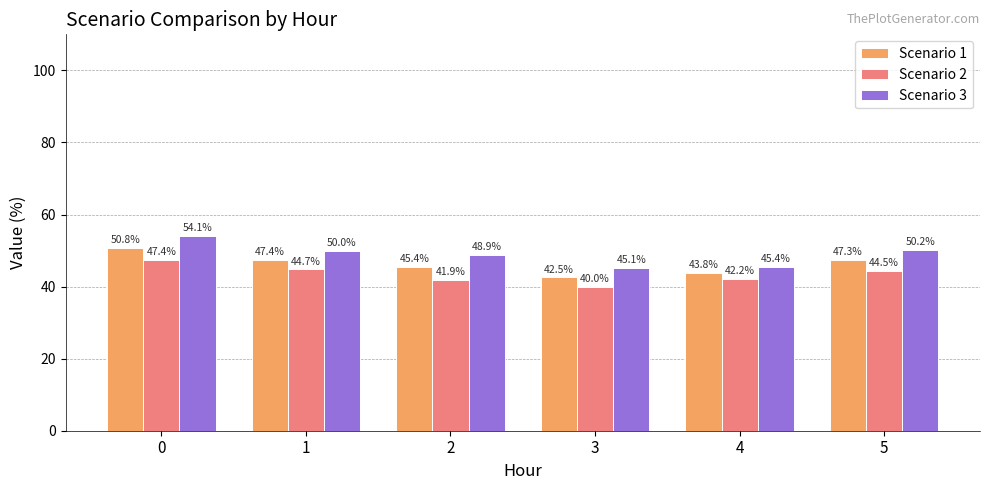

Count the number of data series in this chart.

3